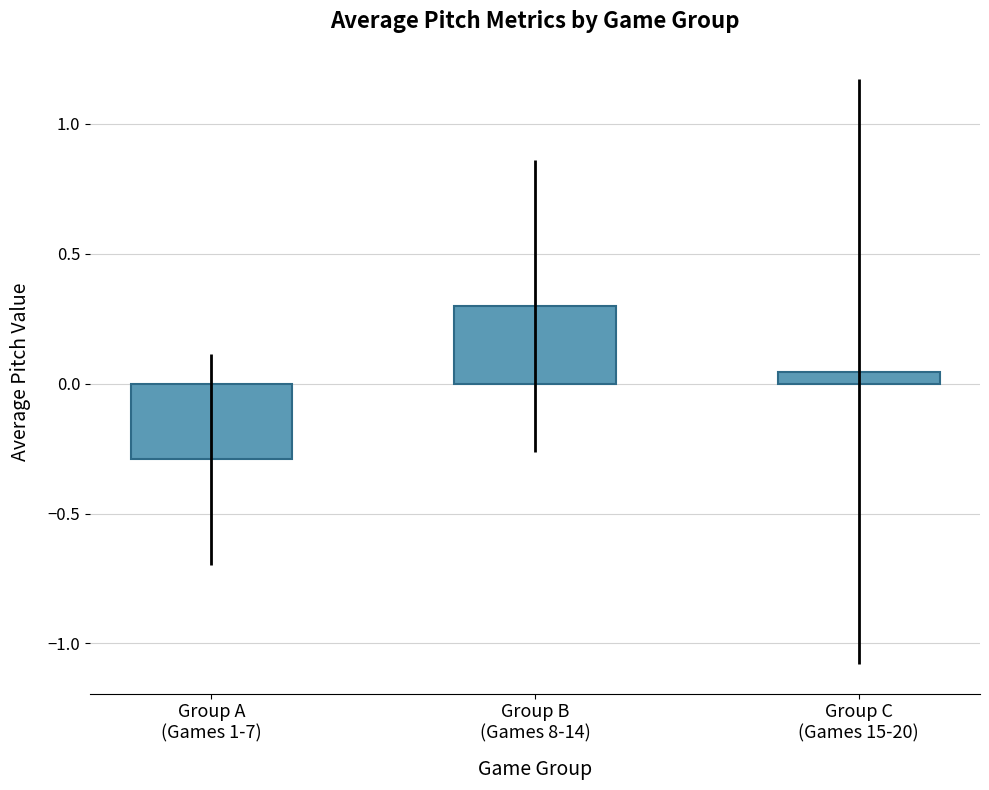

True or false: the data shows 0.3 at Group B
(Games 8-14).

True